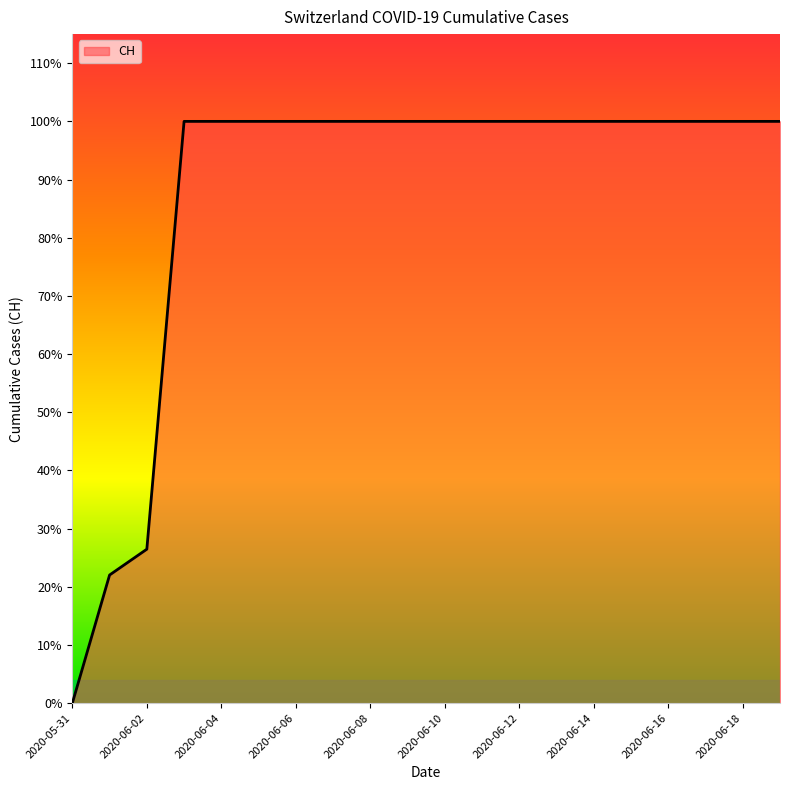

Does the chart have visible grid lines?

No